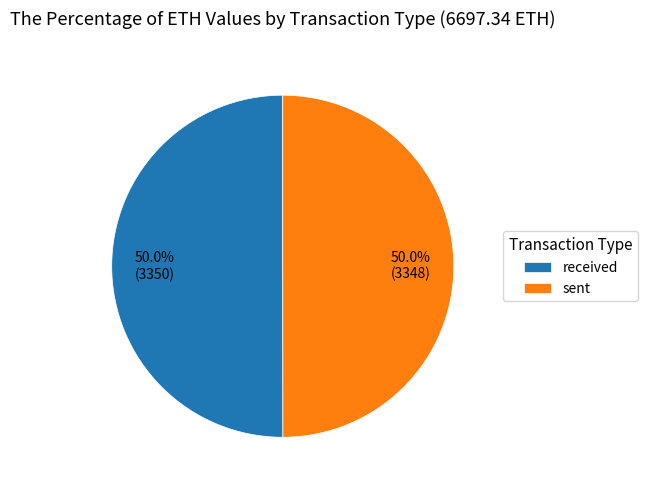

What is the ratio of the value at received to the value at sent?

1.0